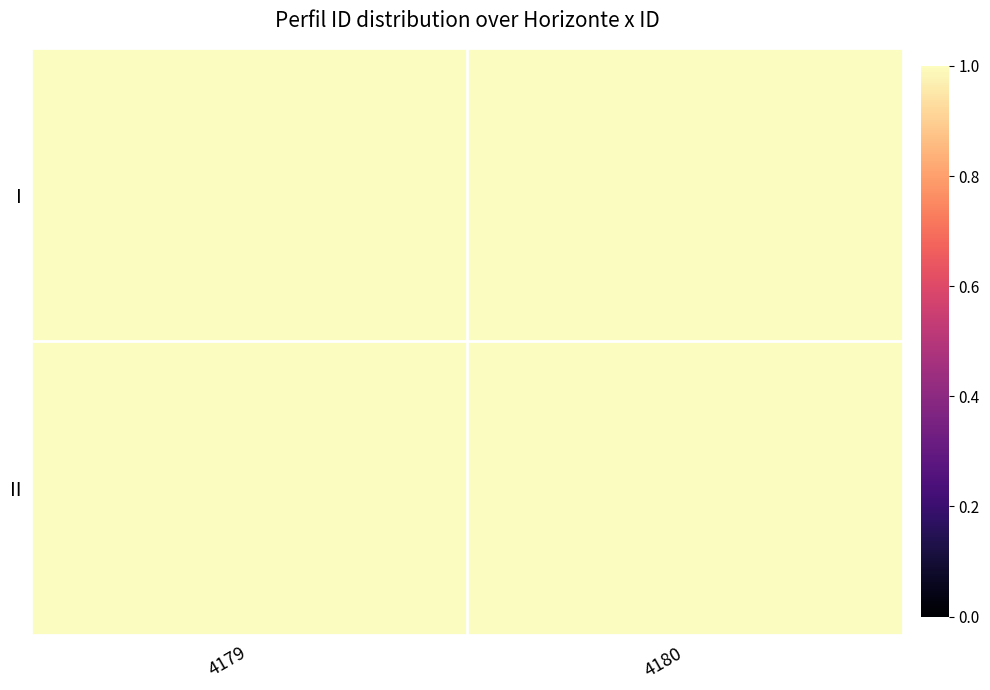

At how many categories does at least one series exceed 0?

2